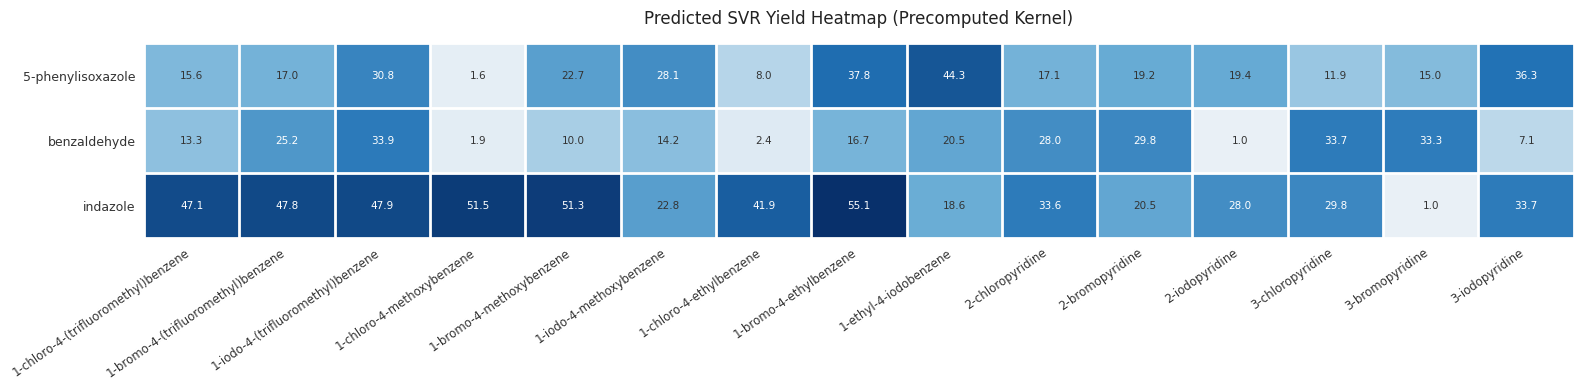

Which label corresponds to the largest value in the chart?

1-bromo-4-ethylbenzene